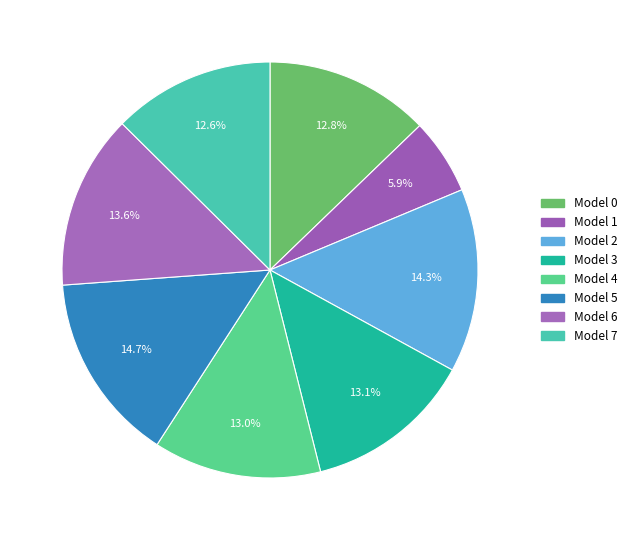

How many slices are in this pie chart?

8